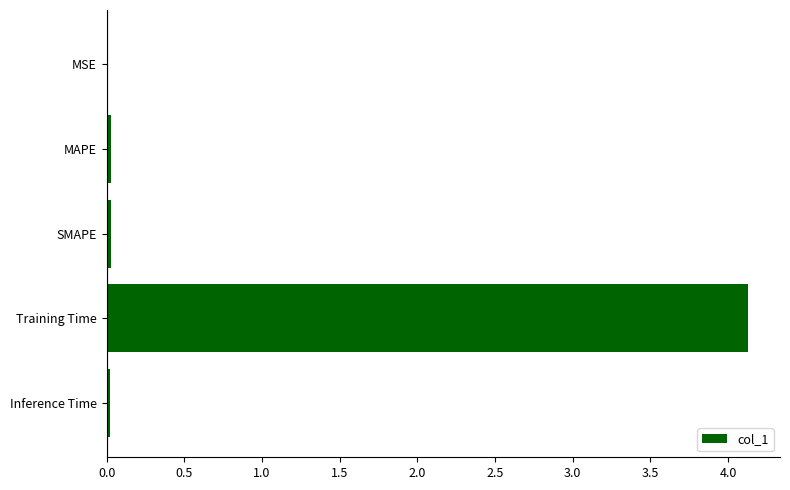

Is it true that the value at Inference Time is 0.0?

True